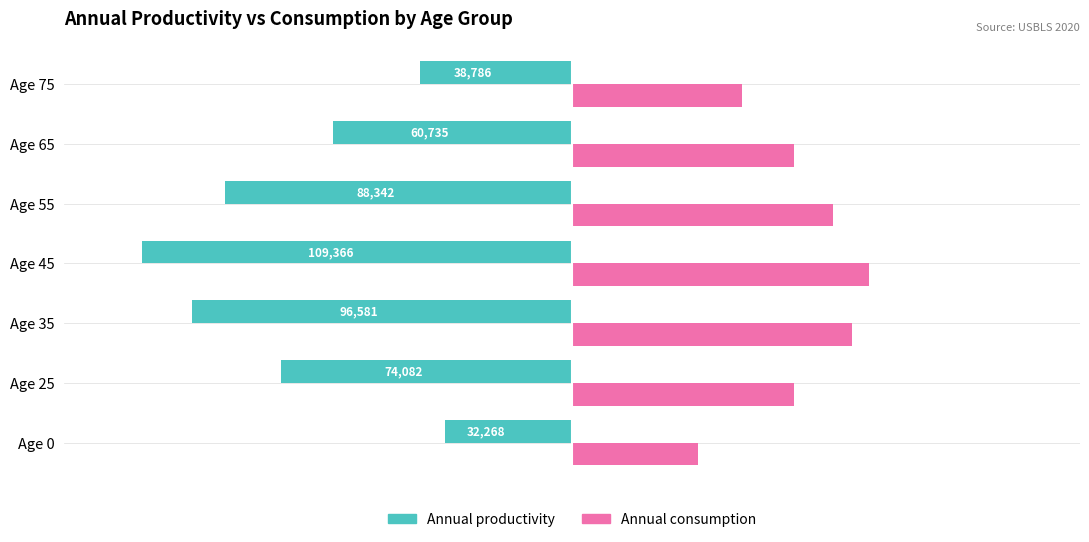

What is the approximate value of Annual consumption at Age 0, to the nearest 50?

32050